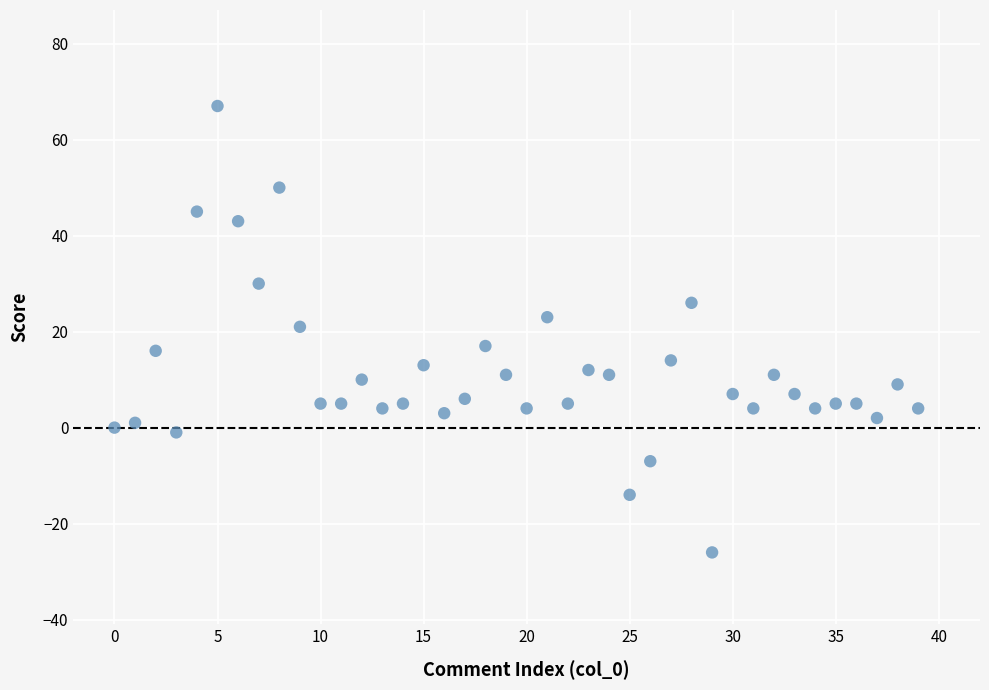

What is the range of Y values (max minus min)?

93